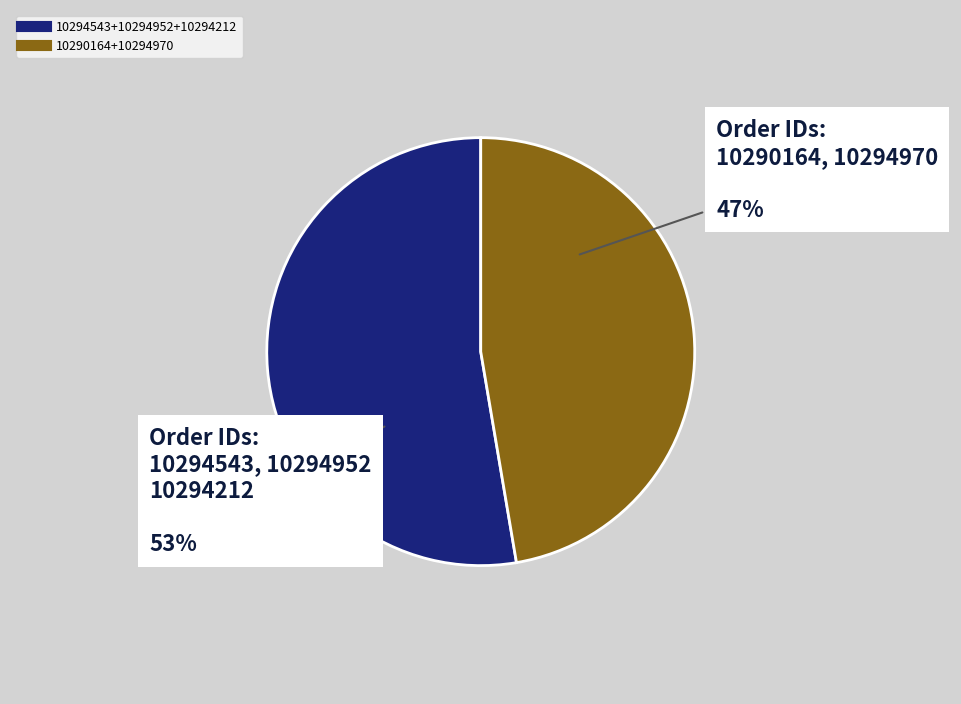

Does any single category account for the majority?

Yes